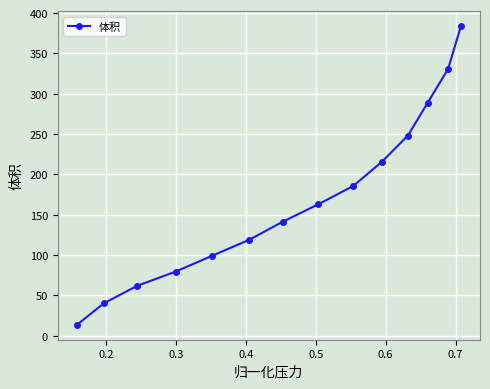

True or false: the data has more than 1 interior local peaks.

False